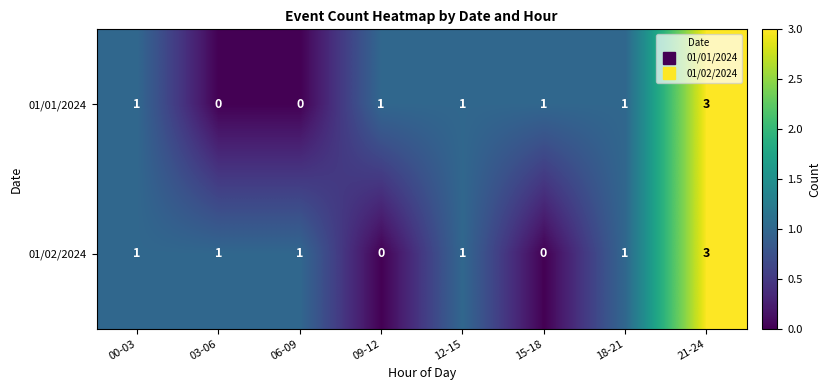

What is the difference between the maximum and second lowest values in the 01/01/2024 series?

3